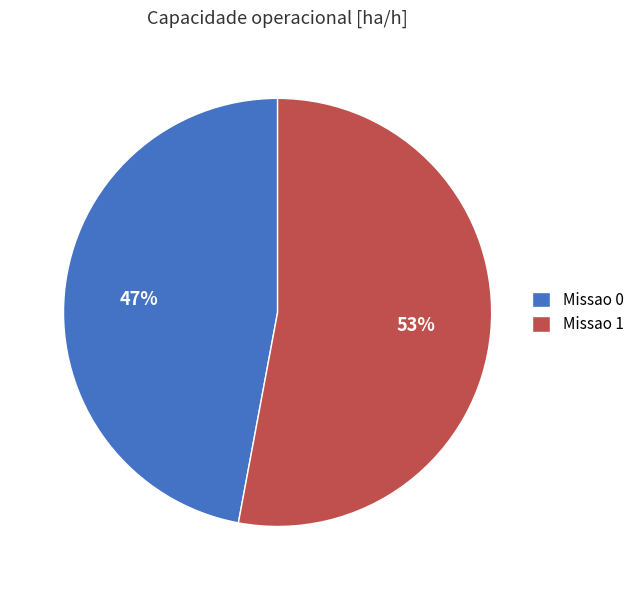

Which slice is the largest?

Missao 1